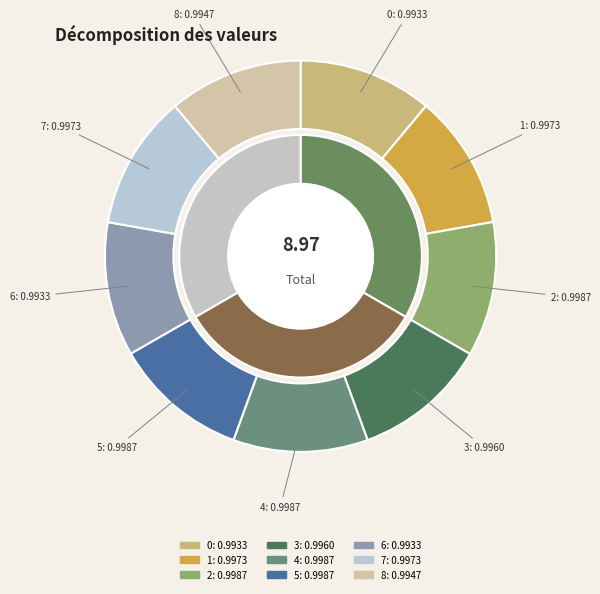

Does 3 account for over 50% of the chart?

No